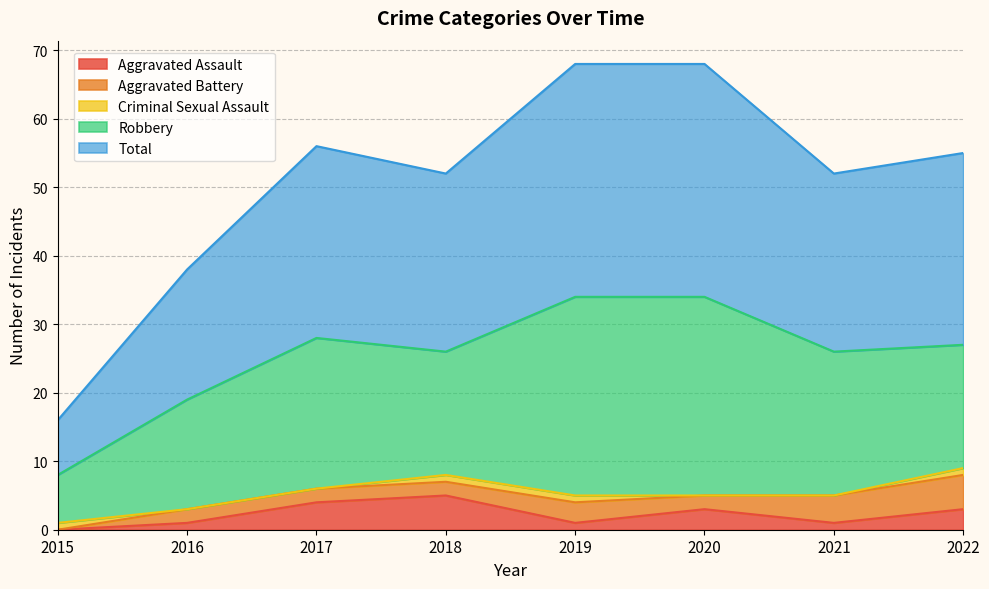

Between 2017 and 2021, which is larger?

2017